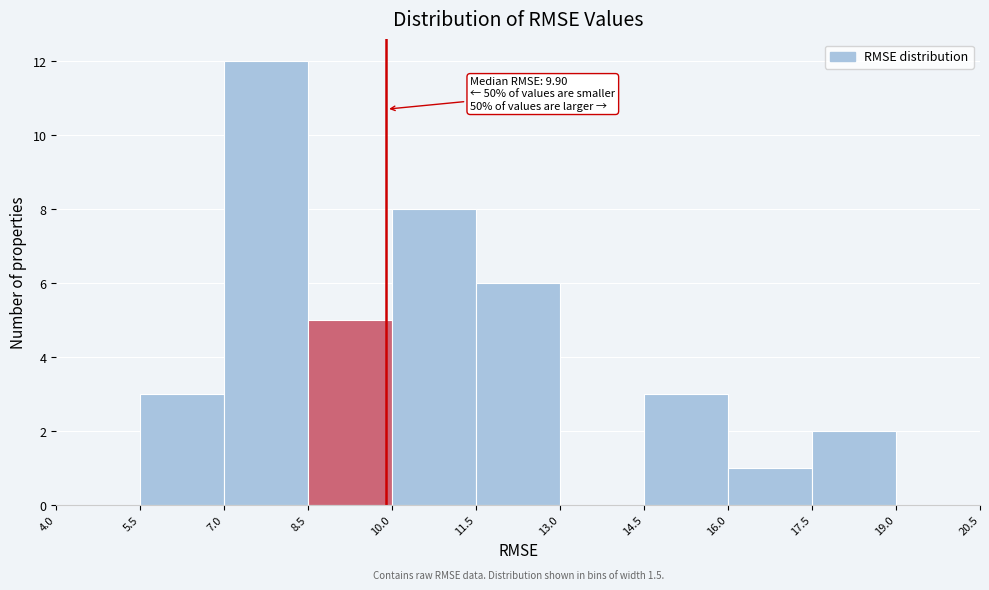

Which range on the x-axis has the tallest bar?

7.0 to 8.5